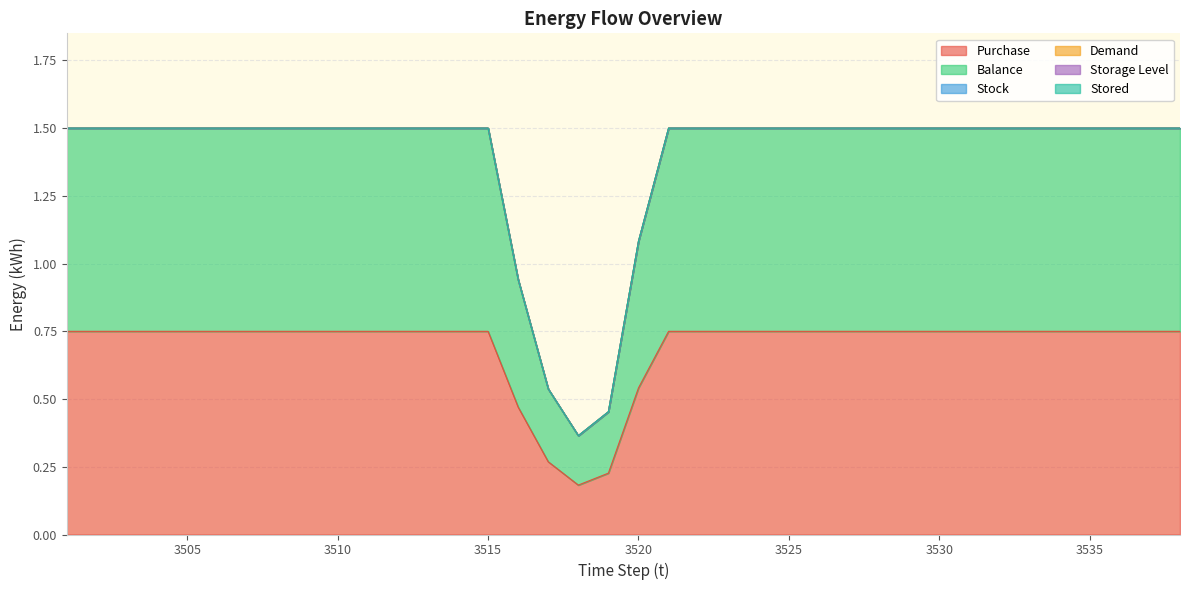

Where is Purchase nearest to the value 0?

3518